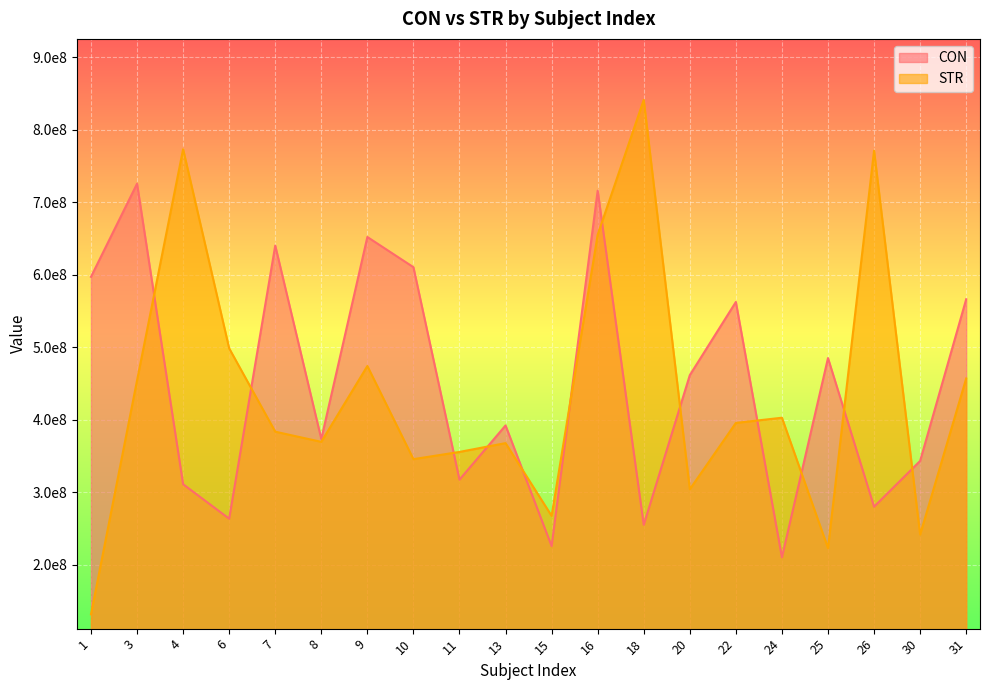

Reading left to right, what are all the values shown in this chart?

CON: 1=597231824.3	3=725725777.2	4=311074862.7	6=263467454.9	7=640360081.5	8=373467551.2	9=652208582.3	10=610546699.1	11=317378168.2	13=392159038.8	15=225699529.9	16=716137780.9	18=255064400.1	20=461558137.7	22=562563447.3	24=210206345.1	25=485140632.0	26=280021261.1	30=343215673.1	31=566314223.8
STR: 1=131514900.8	3=454317160.7	4=773374828.7	6=498542850.0	7=383558616.3	8=369533529.5	9=474146977.6	10=345659249.0	11=355621026.6	13=367772535.6	15=267392705.0	16=655373622.8	18=841418512.3	20=304097513.5	22=395624201.2	24=402811139.2	25=222976566.8	26=771362285.8	30=241594114.4	31=456937890.5